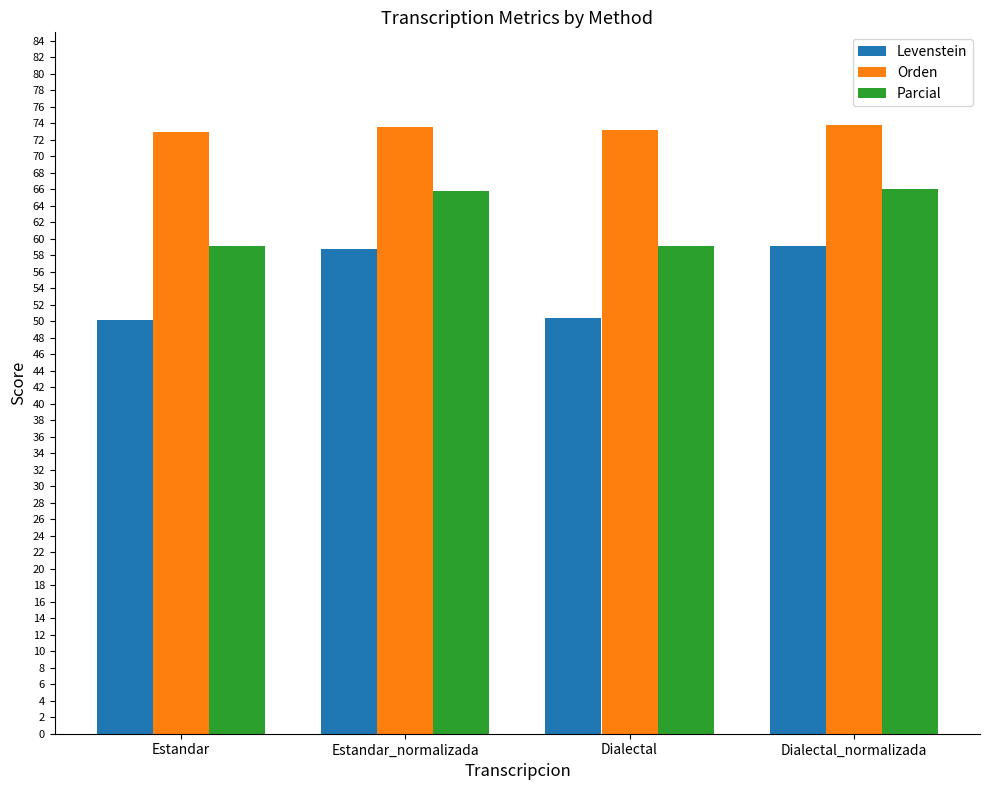

Rank the series by their maximum value, from lowest to highest.

Levenstein, Parcial, Orden